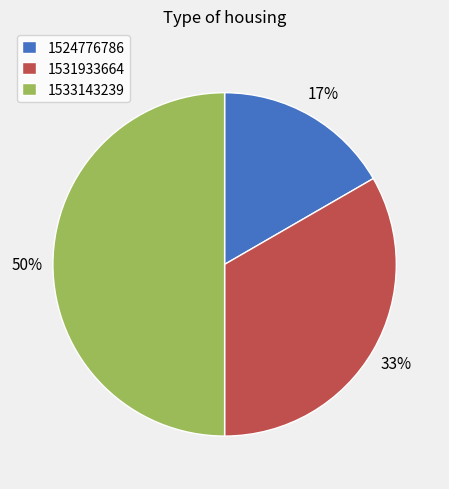

Count the number of slices in the pie.

3